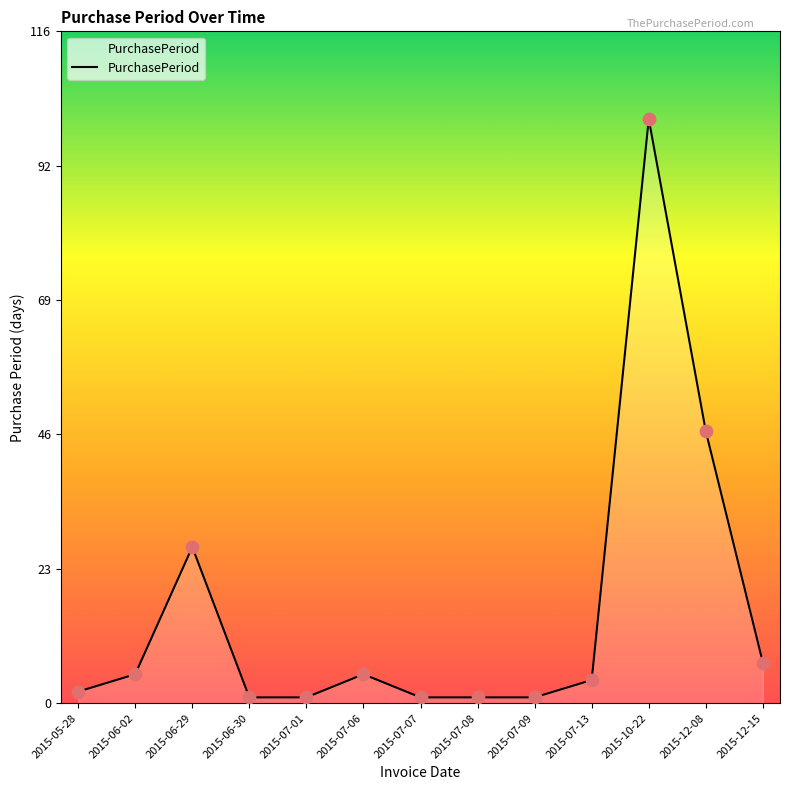

What is the ratio of the value at 2015-12-08 to the value at 2015-12-15?

6.7